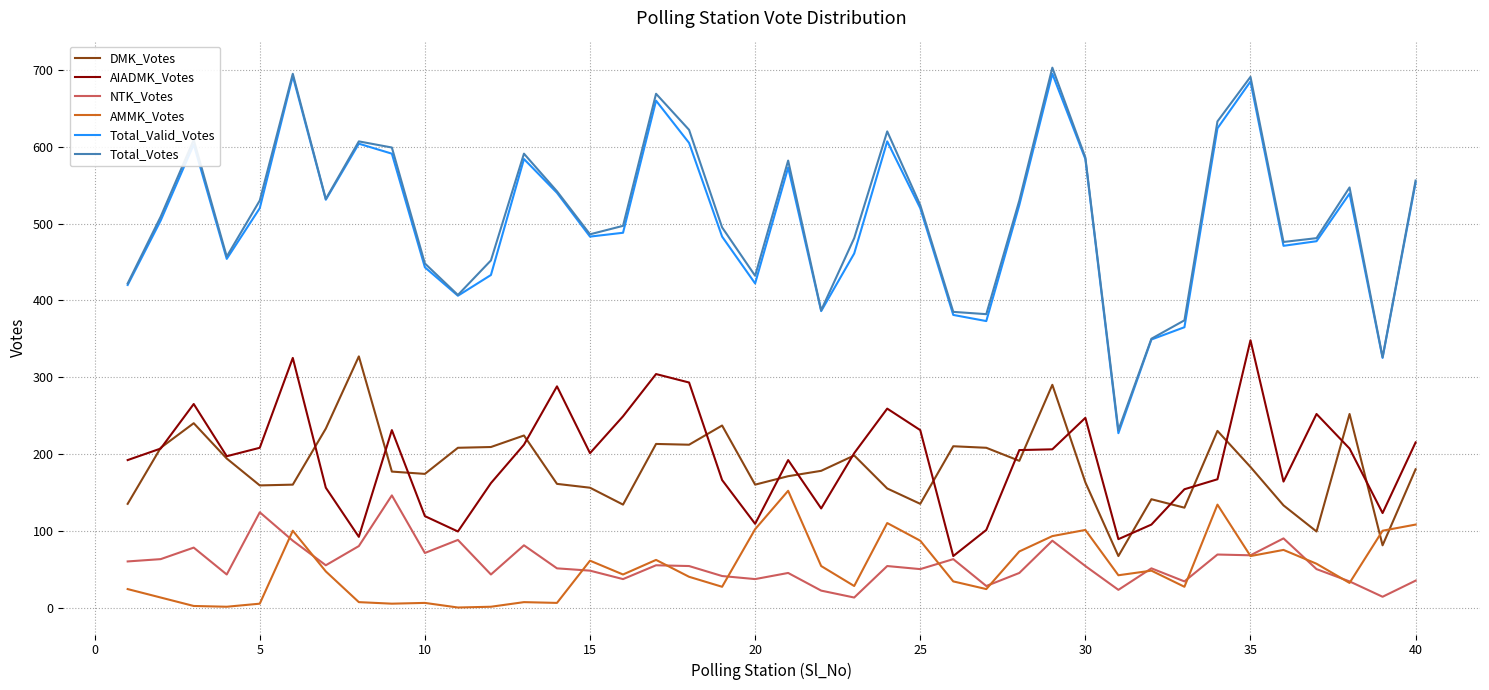

What is the maximum value for NTK_Votes?

146